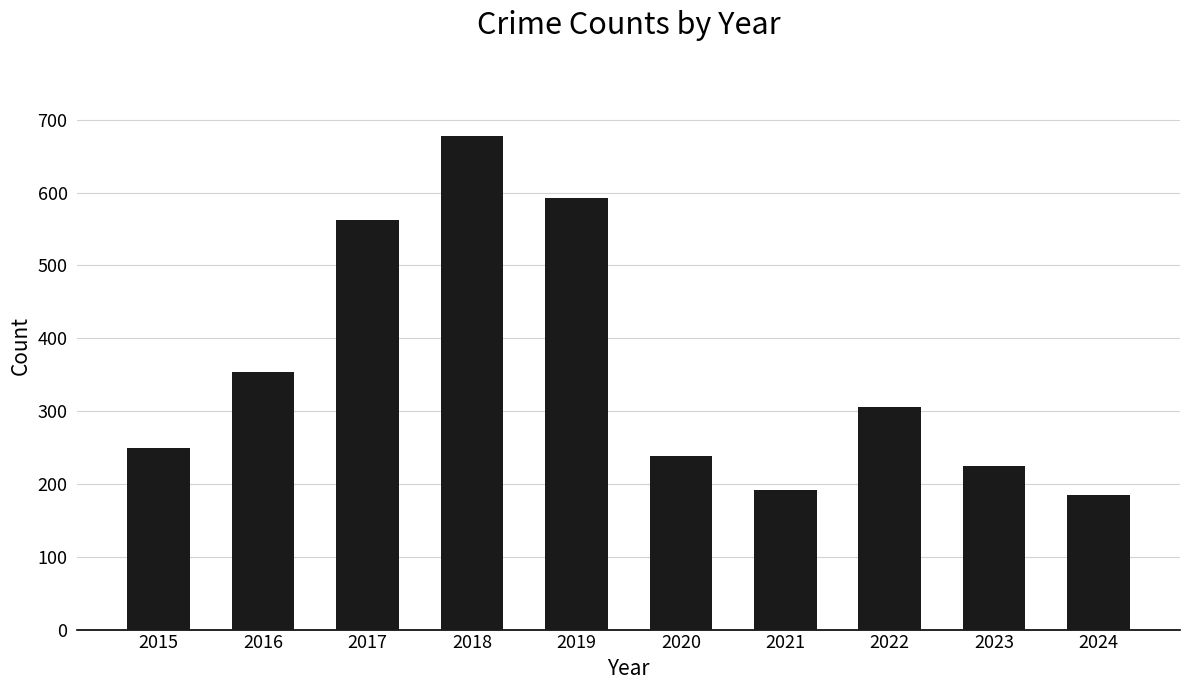

Reading left to right, what are all the values shown in this chart?

249	354	563	678	593	239	191	306	225	185